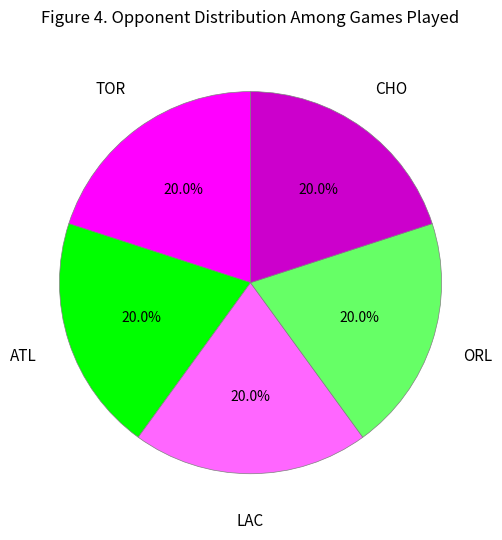

Does LAC represent more than half of the total?

No